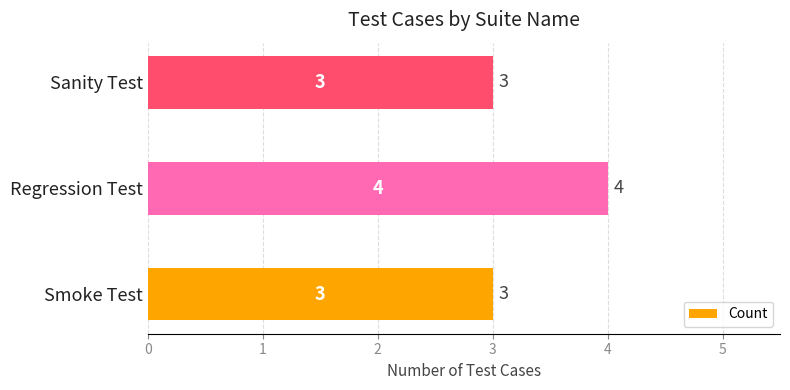

What is the sum of all values?

10